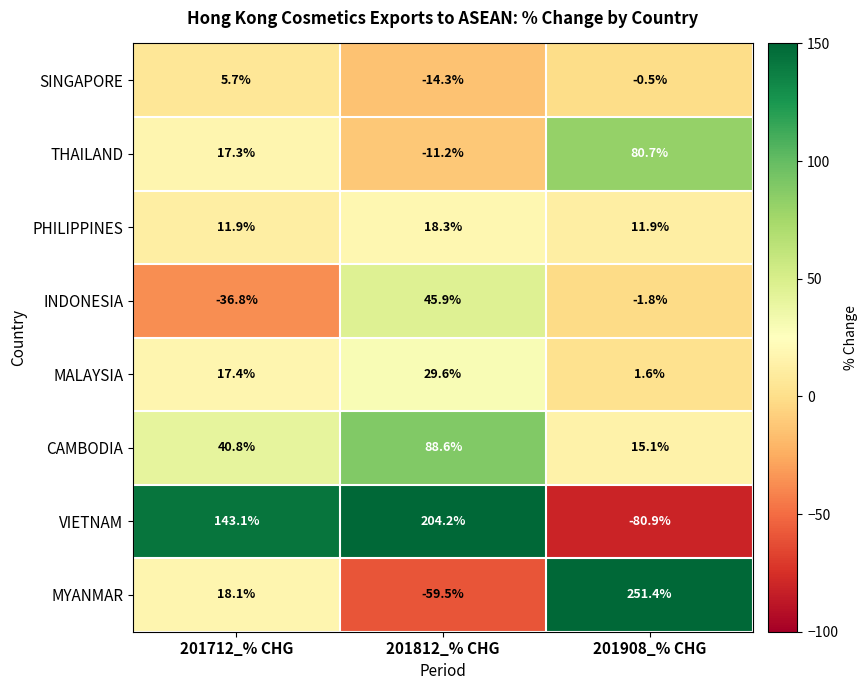

At which label does VIETNAM reach its peak?

201812_% CHG